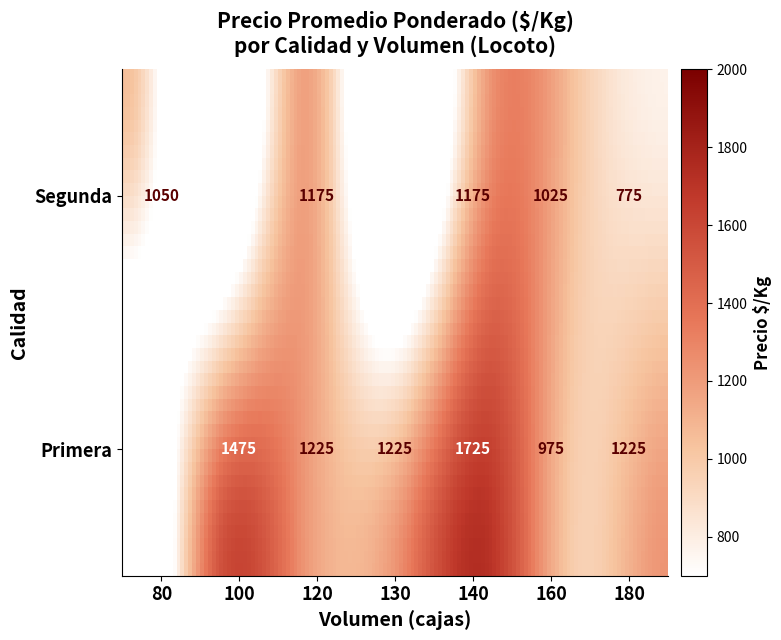

Read the value at Segunda_160, to the nearest 50.

1000